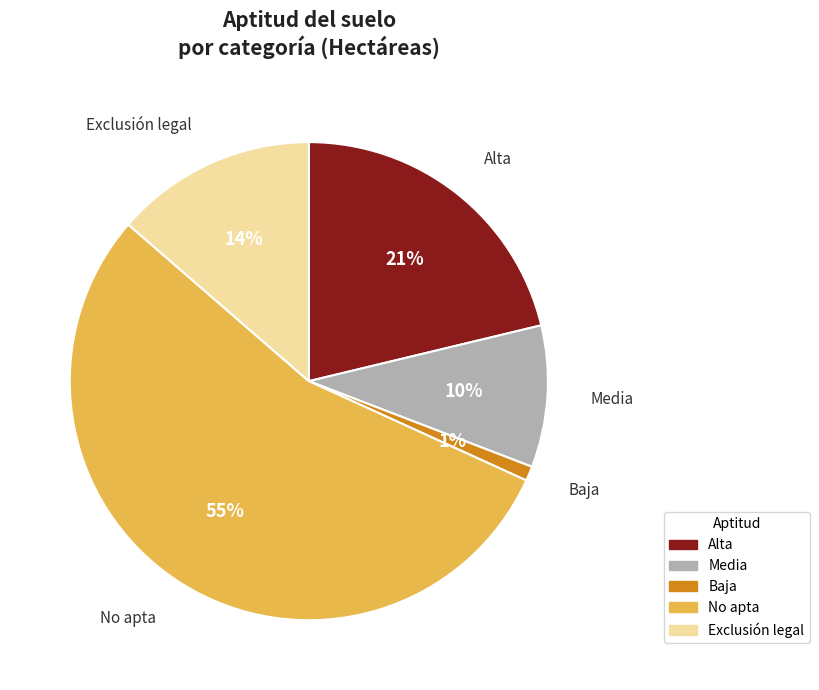

Rank the categories by value from highest to lowest.

No apta, Alta, Exclusión legal, Media, Baja